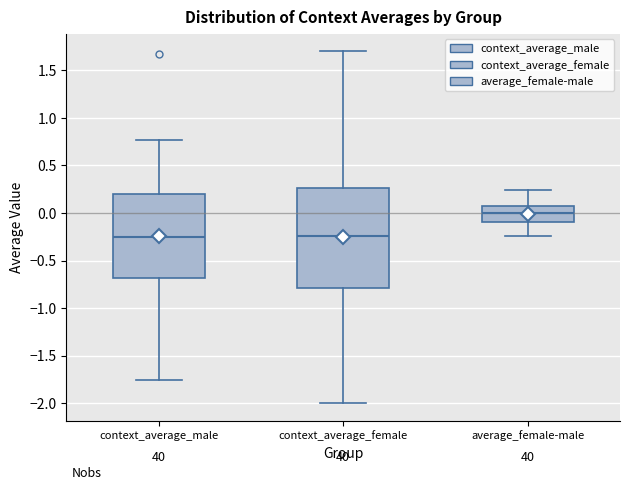

Comparing the boxes themselves (not the whiskers), which one is the tallest?

context_average_female